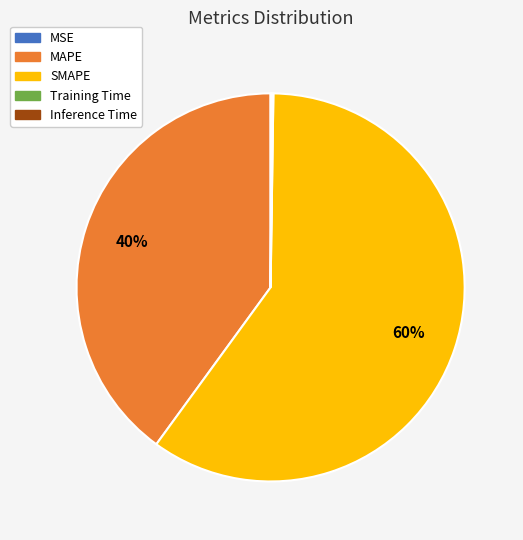

What is the largest slice in the pie chart?

SMAPE